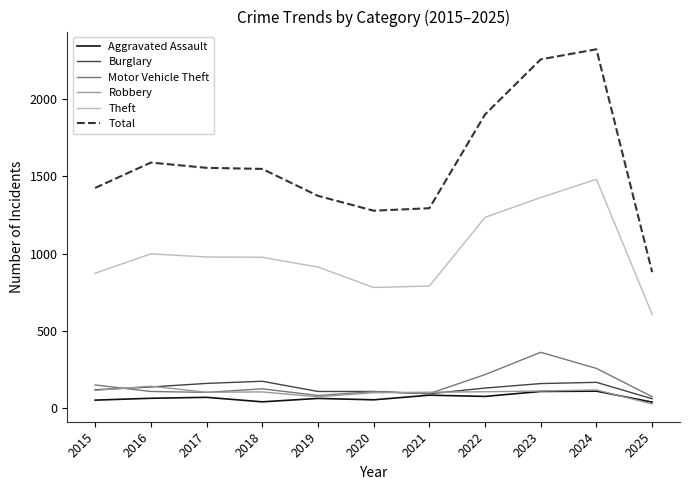

At which category does Total reach its first local peak?

2016